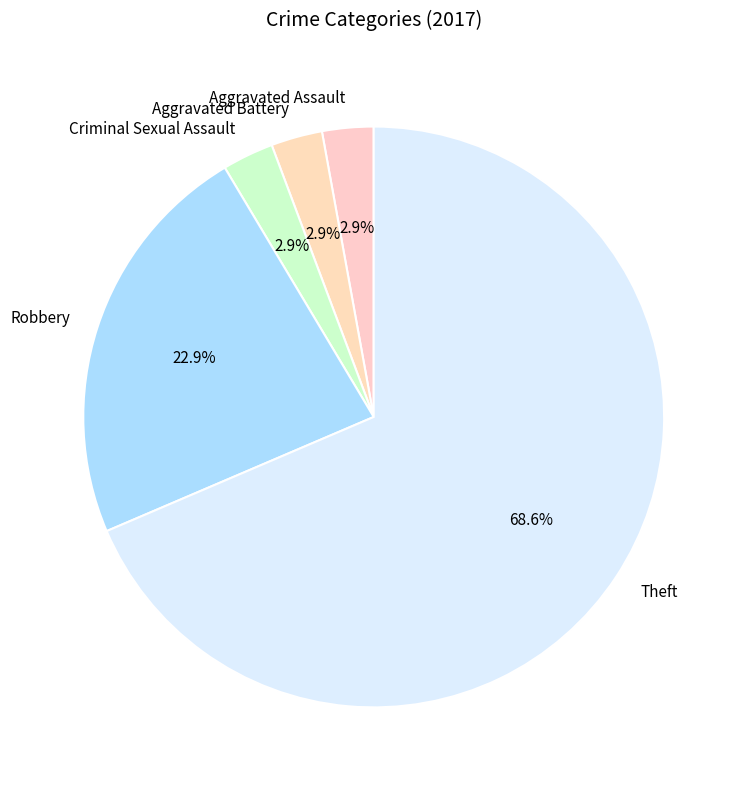

What percentage is the Criminal Sexual Assault slice, to the nearest percent?

3%